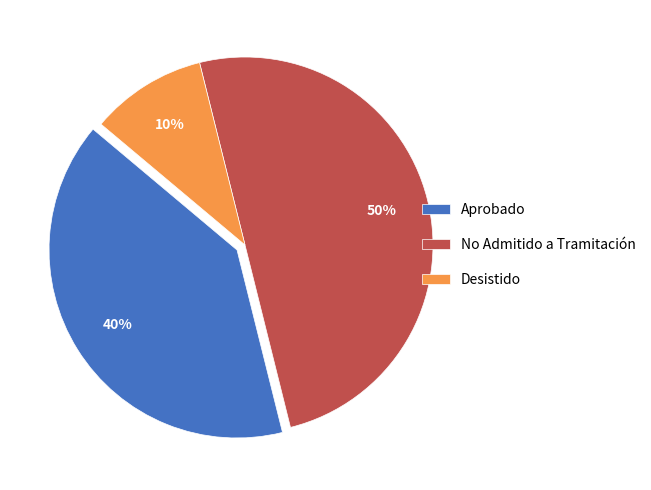

How many slices are in this pie chart?

3